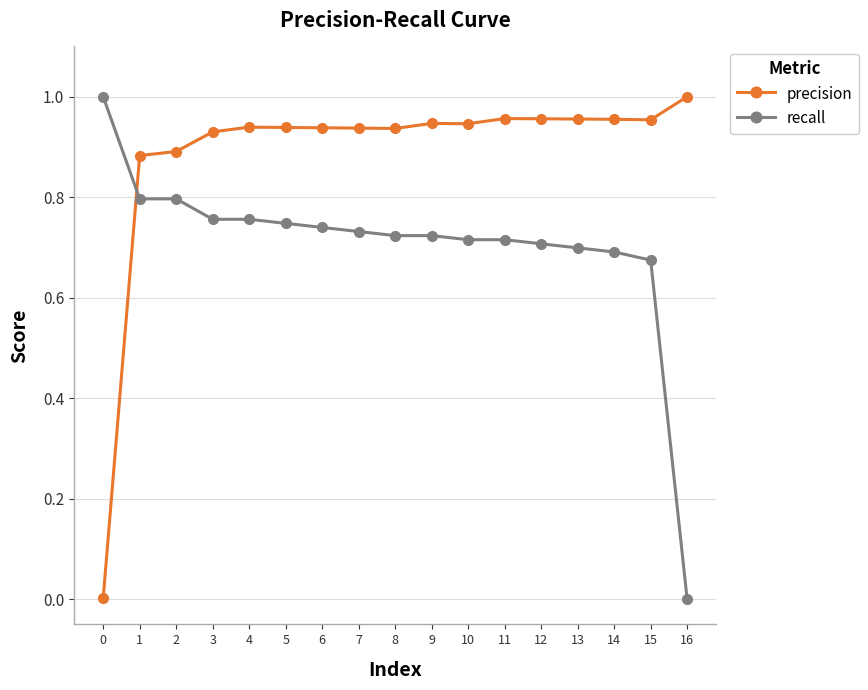

How many times do recall and precision cross each other?

1